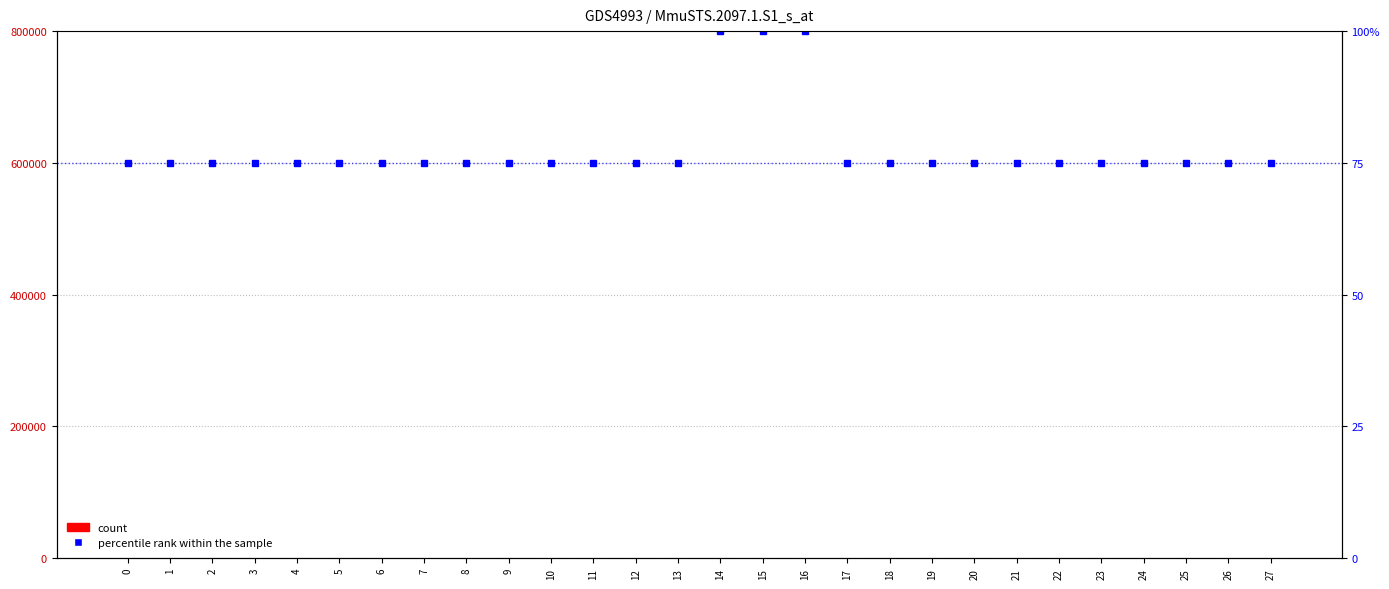

The percentile rank within the sample series shows 75 at 3. True or false?

True